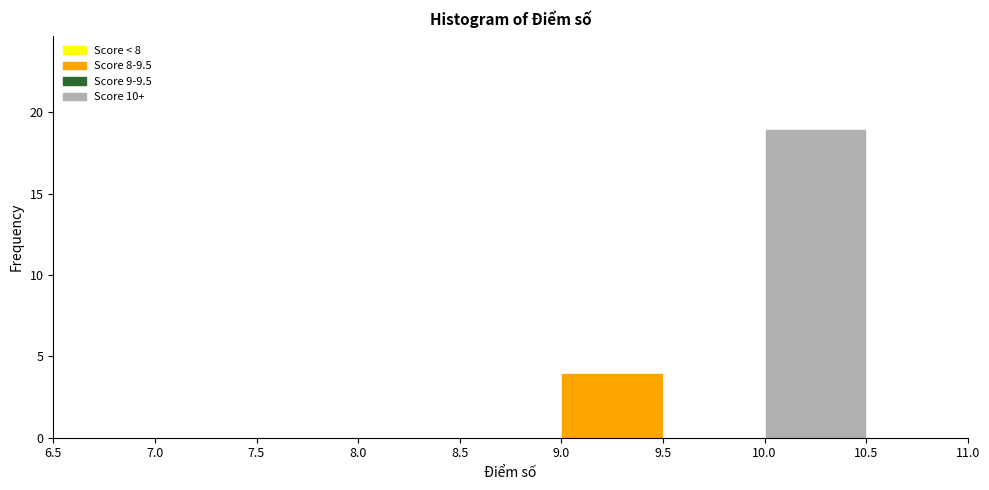

Reading left to right, list every bar in this chart as the range it spans on the x-axis followed by its height. The values are not printed on the chart, so give them approximately, as read against the axis.

7.0 to 7.5: 0
7.5 to 8.0: 0
8.0 to 8.5: 0
8.5 to 9.0: 0
9.0 to 9.5: 4
9.5 to 10.0: 0
10.0 to 10.5: 19